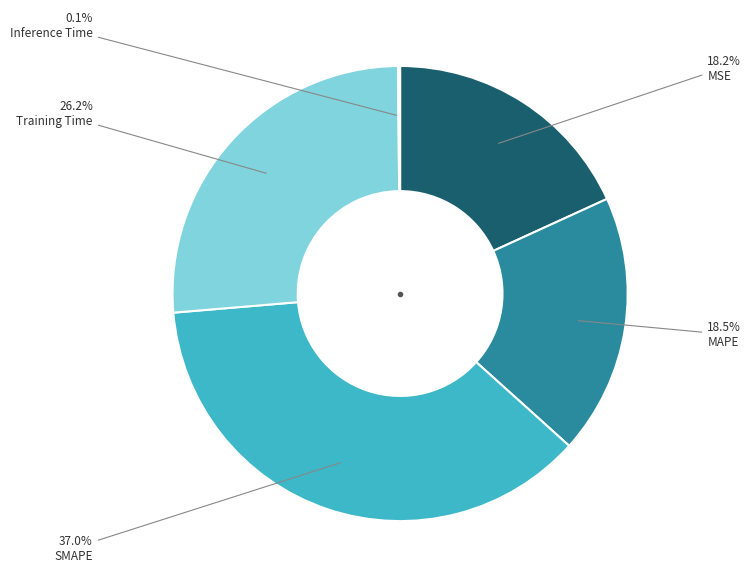

Is there a majority slice in this chart?

No